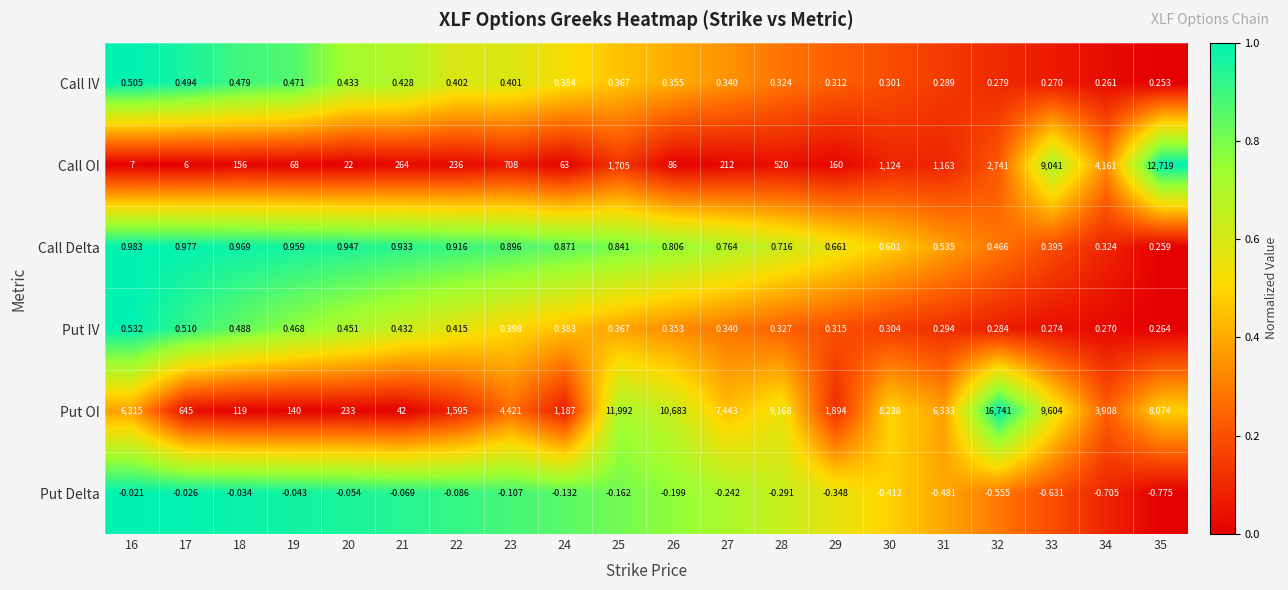

List the series in order of their peak value, lowest first.

Put Delta, Call IV, Put IV, Call Delta, Call OI, Put OI